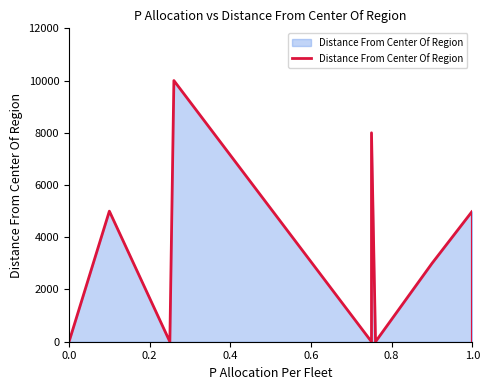

What position from the right is 0.2?

11